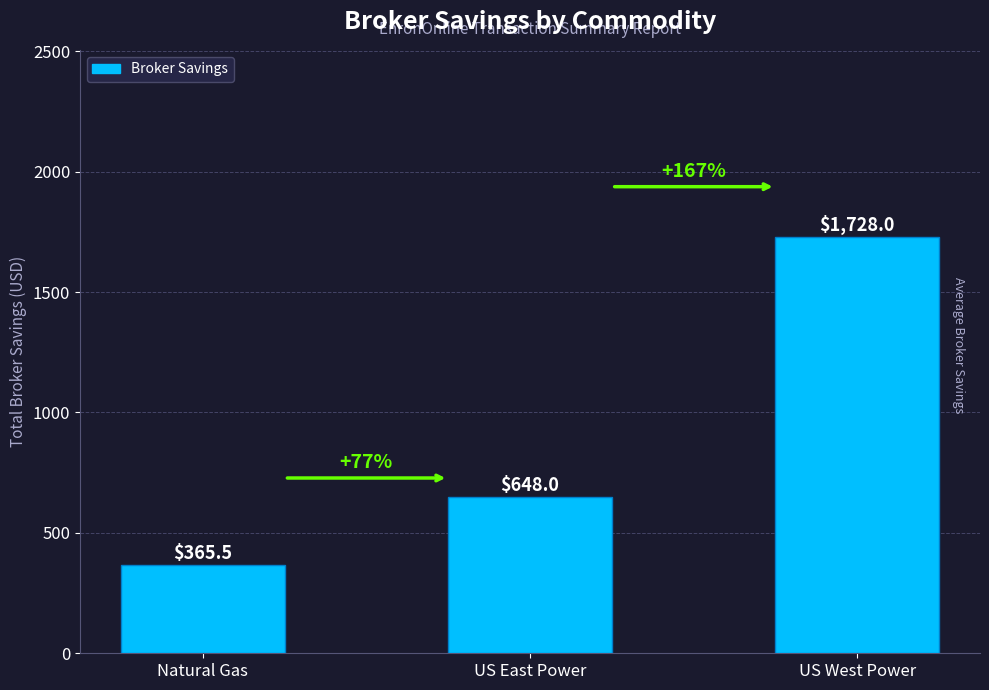

Which category has the highest value across all series?

US West Power